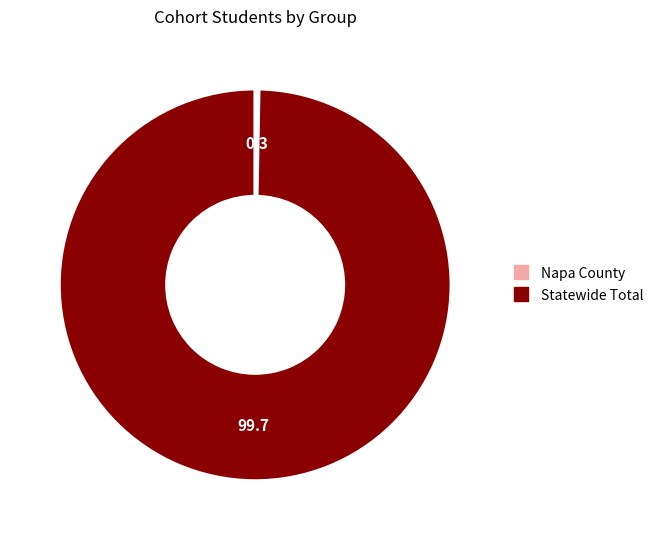

Is there any slice that represents more than half of the pie?

Yes